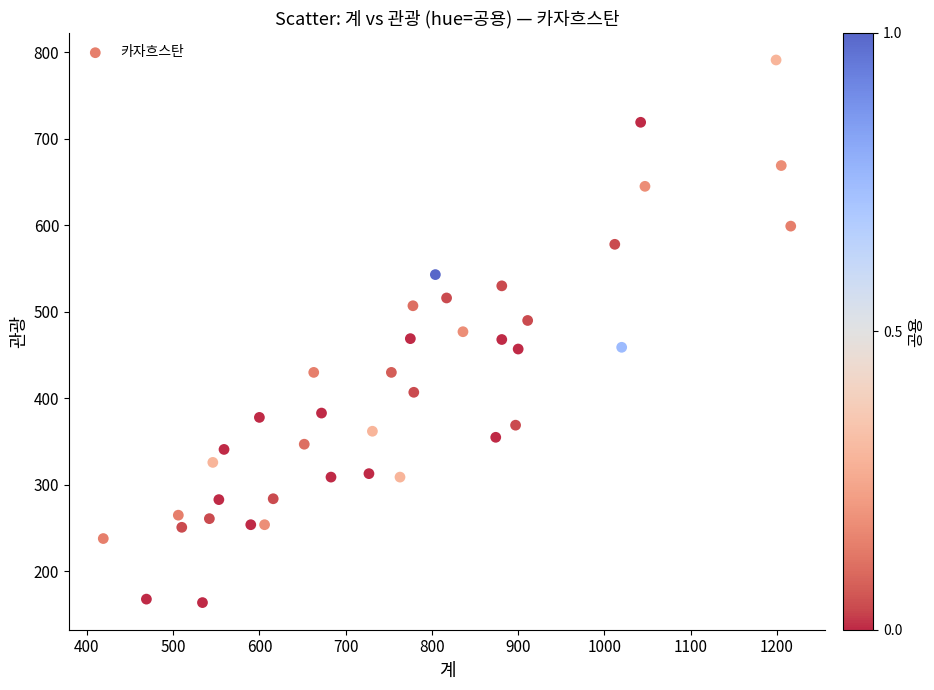

What is the range of X values (max minus min)?

797